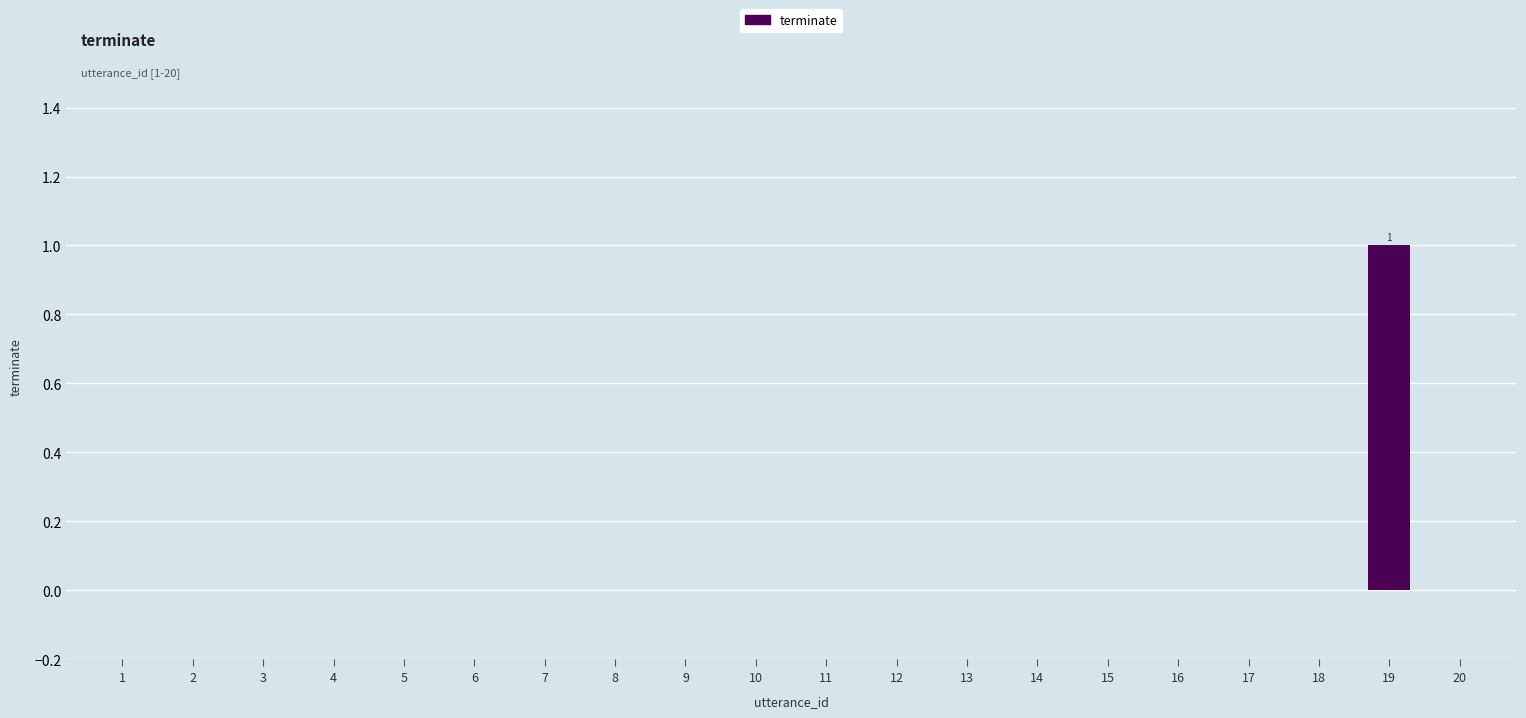

Reading left to right, transcribe all the data shown in this chart.

0	0	0	0	0	0	0	0	0	0	0	0	0	0	0	0	0	0	1	0